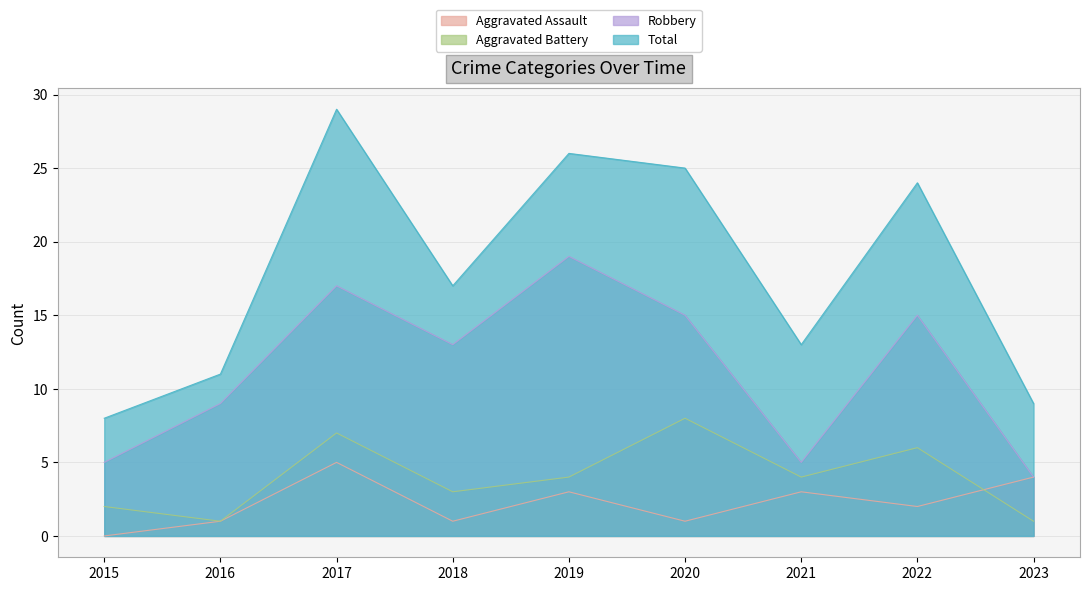

How many series are shown in this chart?

4